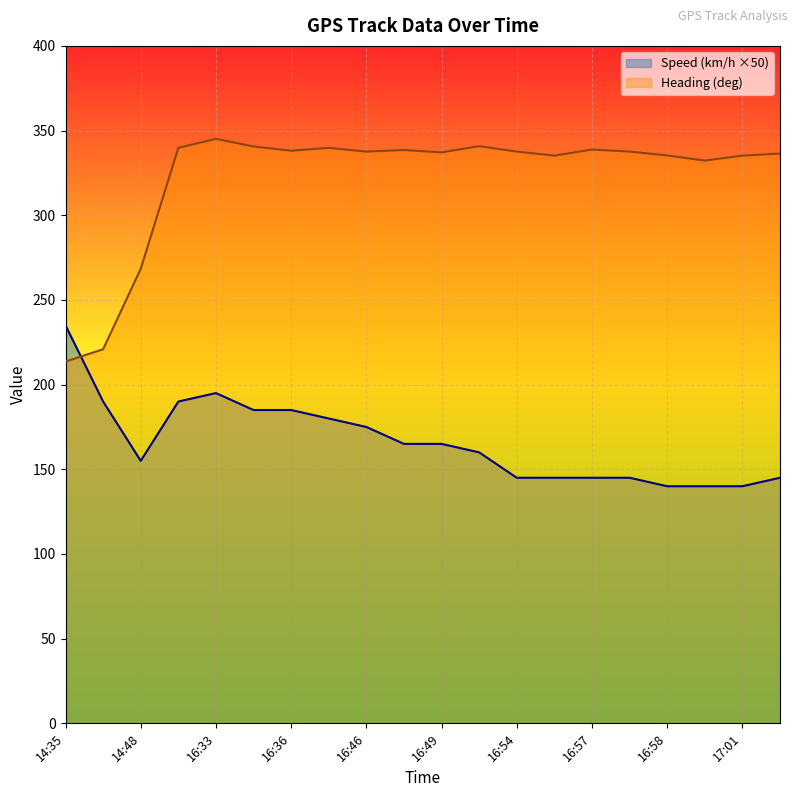

What are all the series names shown in the legend?

Speed (km/h ×50), Heading (deg)